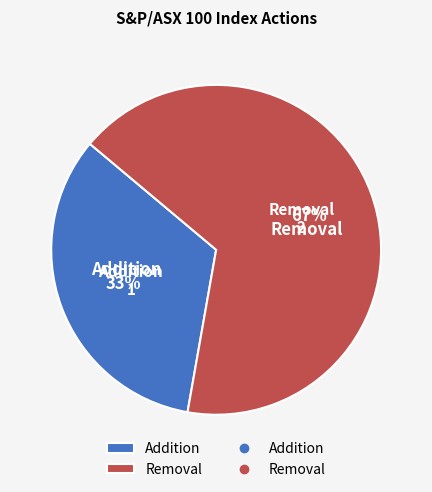

How many segments does this pie chart have?

2